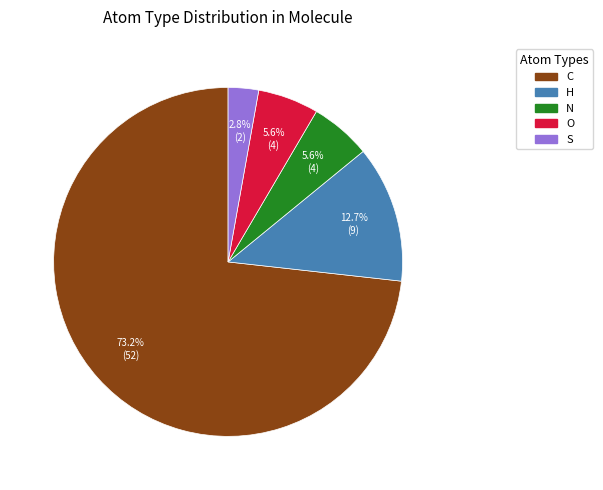

Is there any slice that represents more than half of the pie?

Yes